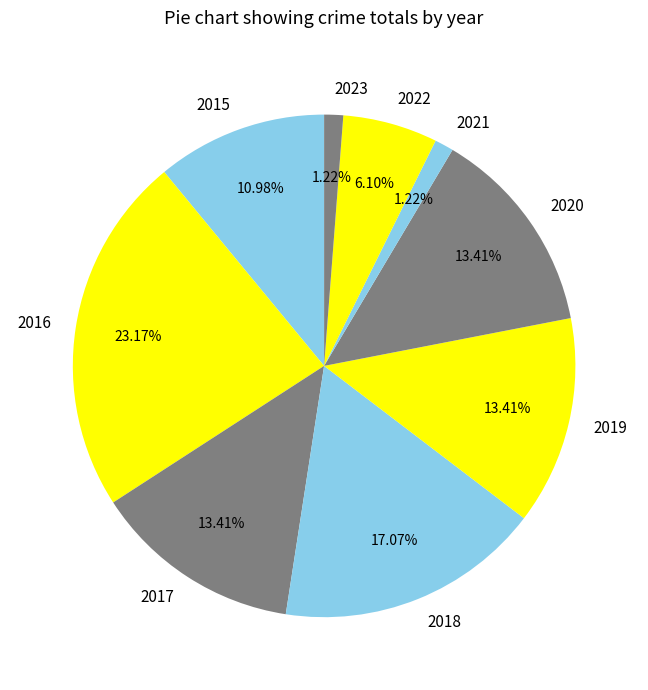

To the nearest percent, what portion does 2022 represent?

6%